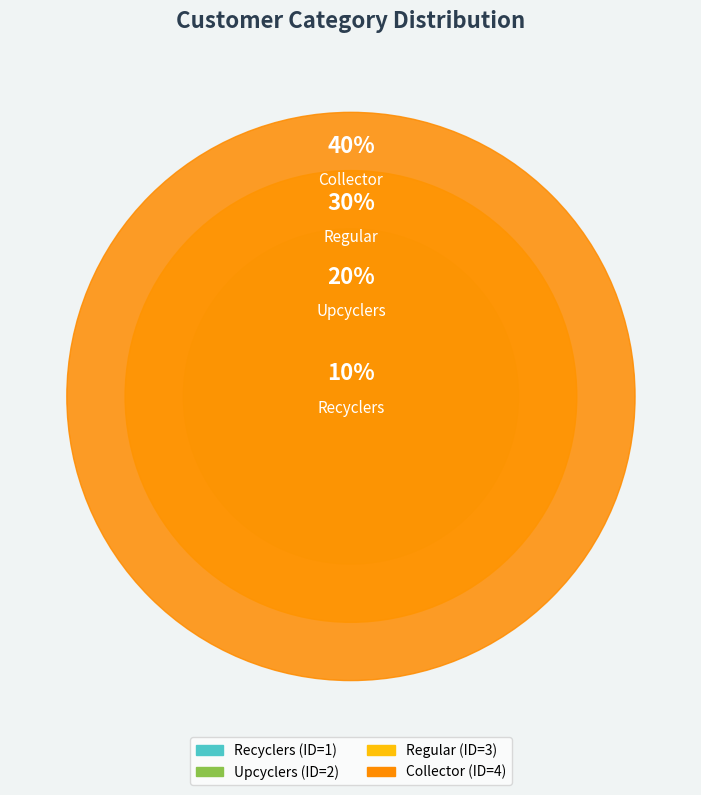

The Collector slice represents 40% of the pie. True or false?

True